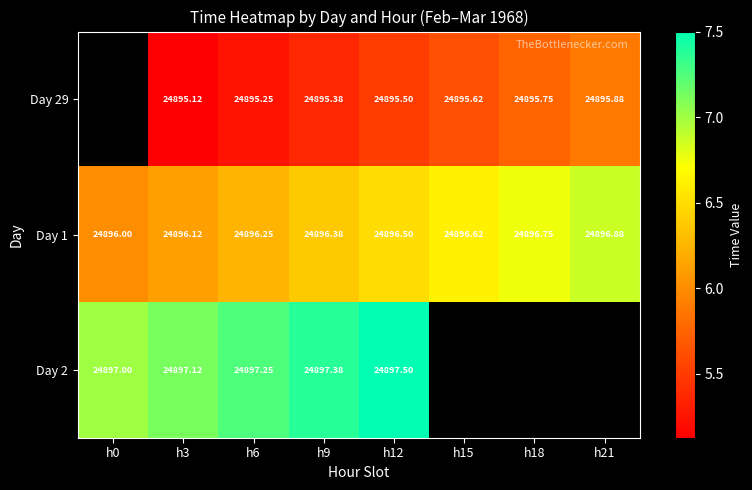

Is the value of Day 1 at h9 greater than the value of Day 2 at h6?

No